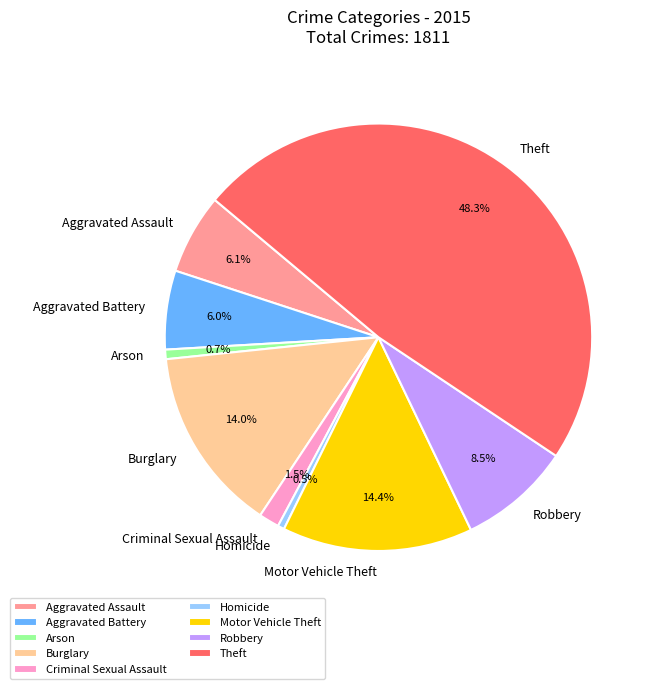

Is there a majority slice in this chart?

No